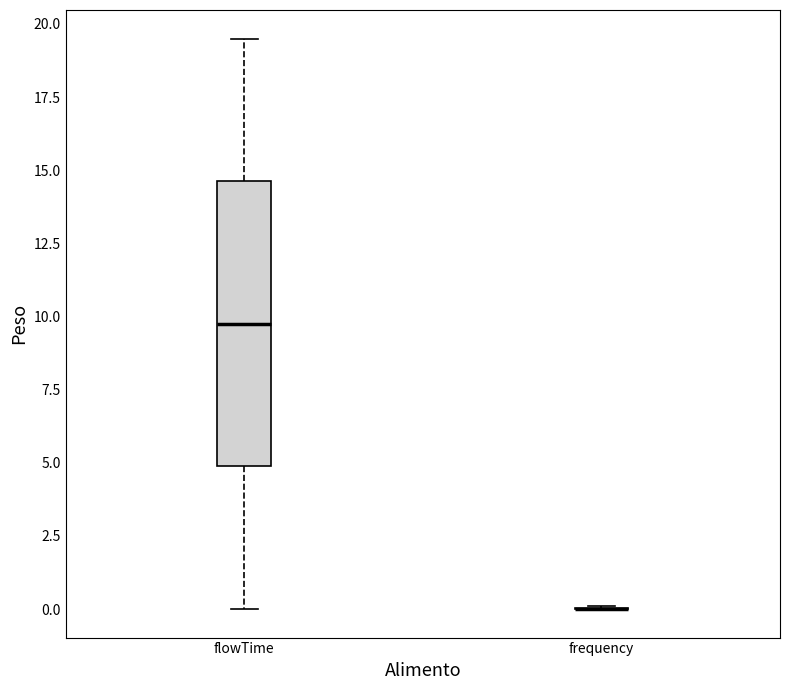

Where does the upper whisker of the box for flowTime end on the y-axis? The values are not printed on the chart, so give them approximately, as read against the axis.

19.5